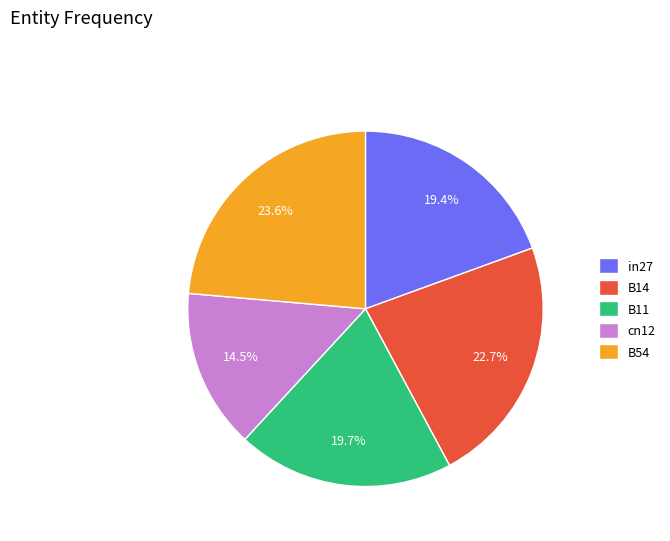

What percentage is NOT represented by B14?

77.3%